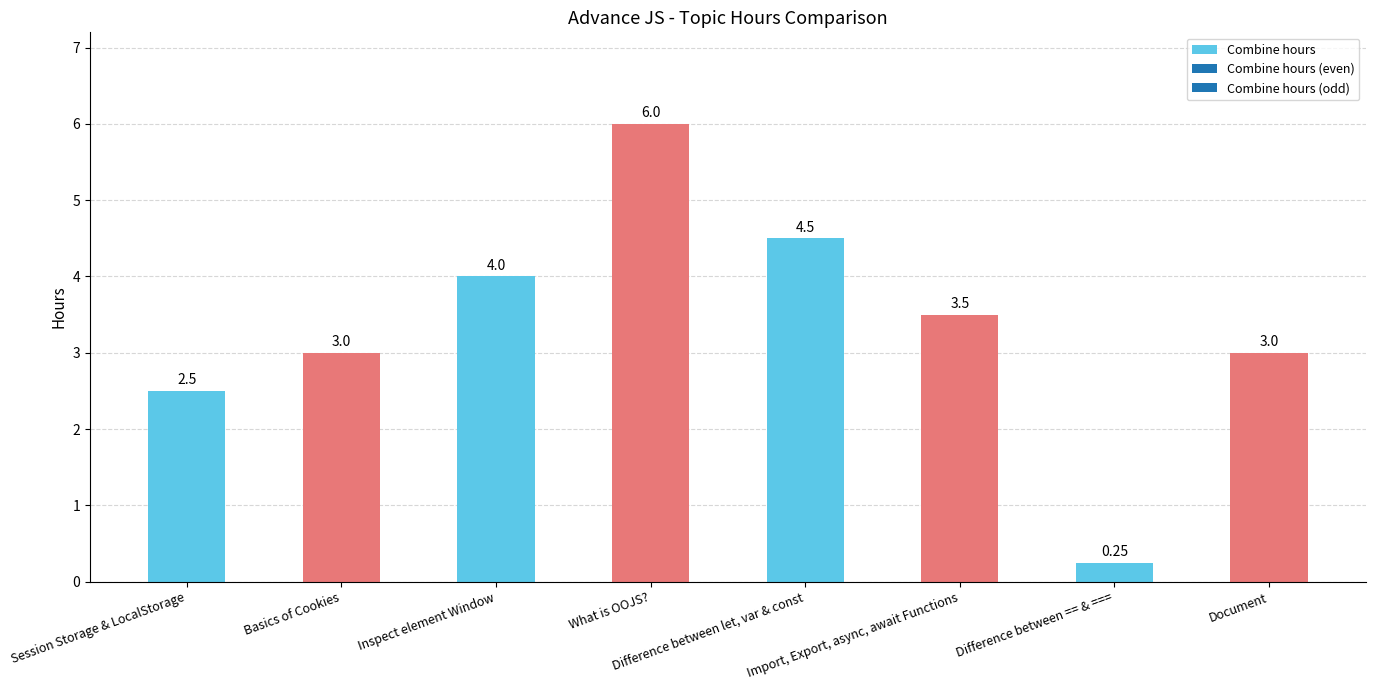

What is the average value?

3.3